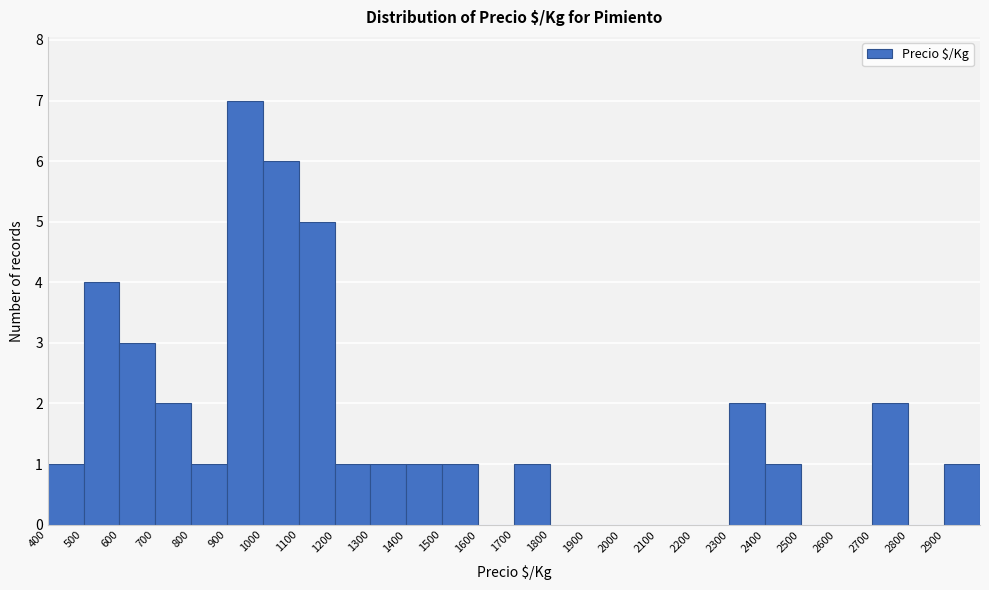

Reading left to right, transcribe this chart: for each bar, give the range it covers on the x-axis and its height. The values are not printed on the chart, so give them approximately, as read against the axis.

400 to 500: 1
500 to 600: 4
600 to 700: 3
700 to 800: 2
800 to 900: 1
900 to 1000: 7
1000 to 1100: 6
1100 to 1200: 5
1200 to 1300: 1
1300 to 1400: 1
1400 to 1500: 1
1500 to 1600: 1
1600 to 1700: 0
1700 to 1800: 1
1800 to 1900: 0
1900 to 2000: 0
2000 to 2100: 0
2100 to 2200: 0
2200 to 2300: 0
2300 to 2400: 2
2400 to 2500: 1
2500 to 2600: 0
2600 to 2700: 0
2700 to 2800: 2
2800 to 2900: 0
2900 to 3000: 1